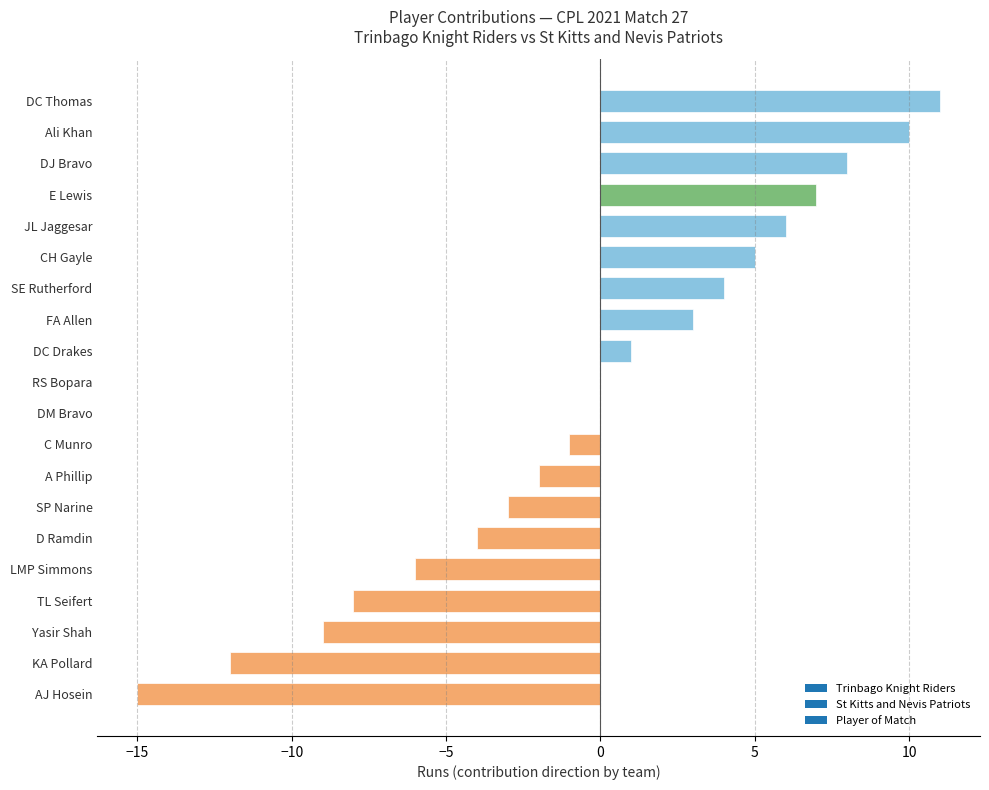

What is the greatest value displayed?

11